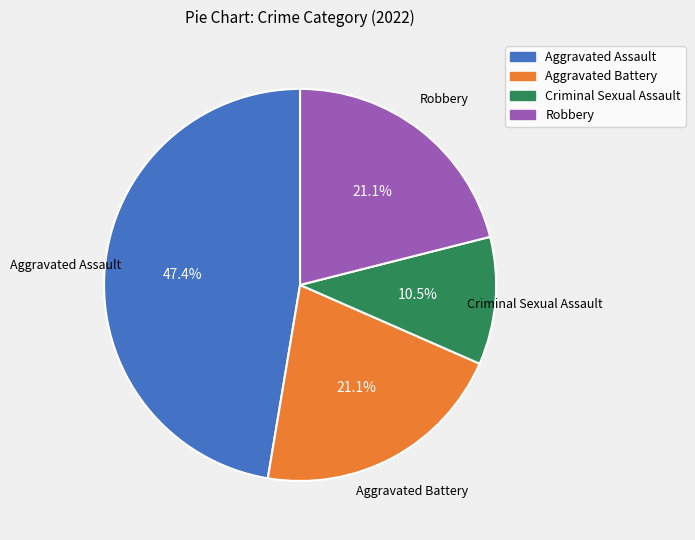

Between Robbery and Aggravated Assault, which is larger?

Aggravated Assault